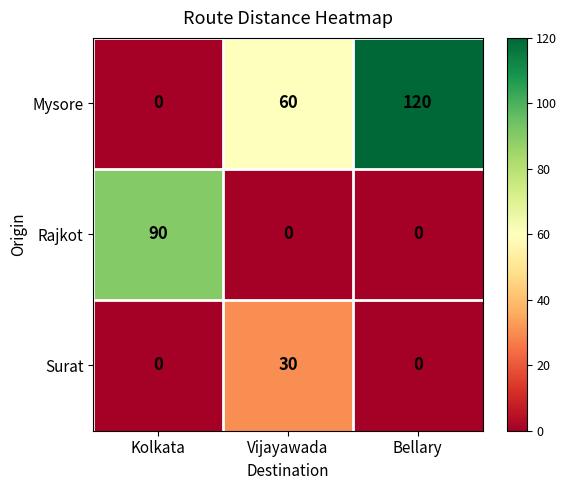

How many data points does each series have?

3